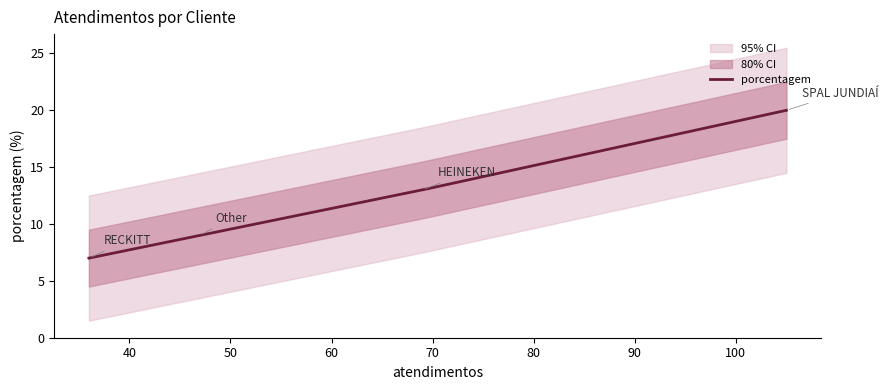

What is the highest value of the porcentagem series?

20.0